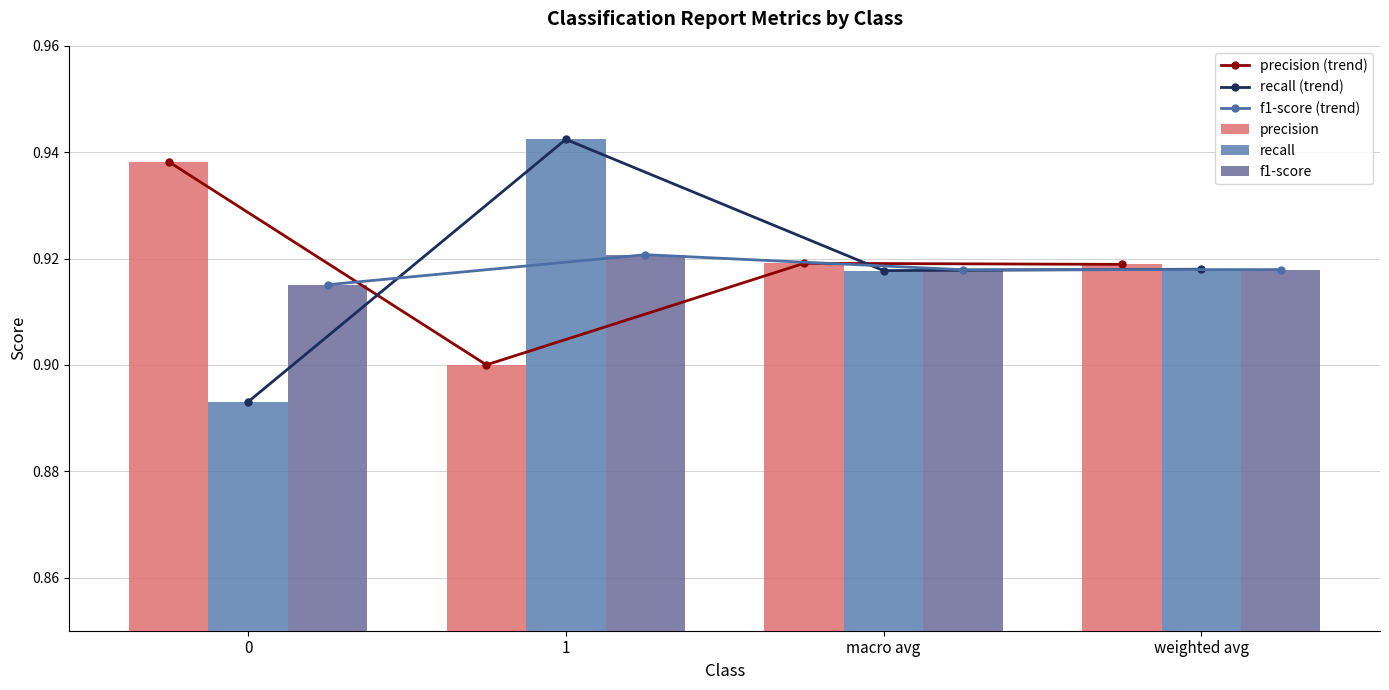

Reading left to right, what are all the values shown in this chart?

precision (trend): 0.9	0.9	0.9	0.9
recall (trend): 0.9	0.9	0.9	0.9
f1-score (trend): 0.9	0.9	0.9	0.9
precision: 0.9	0.9	0.9	0.9
recall: 0.9	0.9	0.9	0.9
f1-score: 0.9	0.9	0.9	0.9